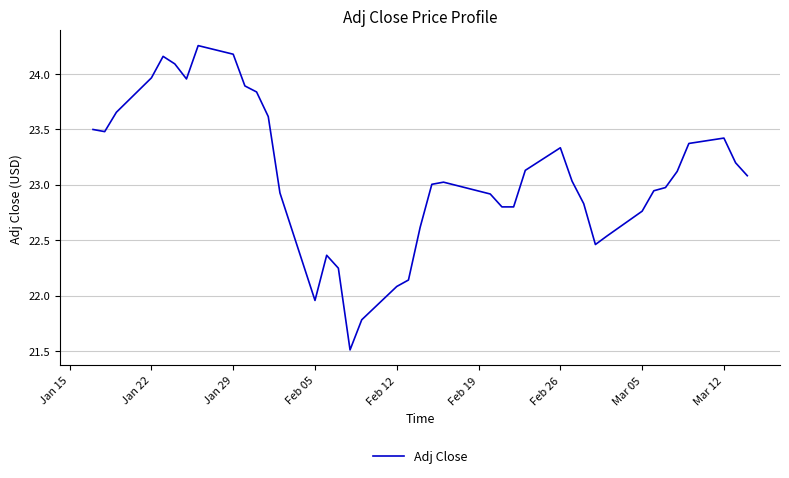

What is the difference between the maximum and minimum values?

2.7